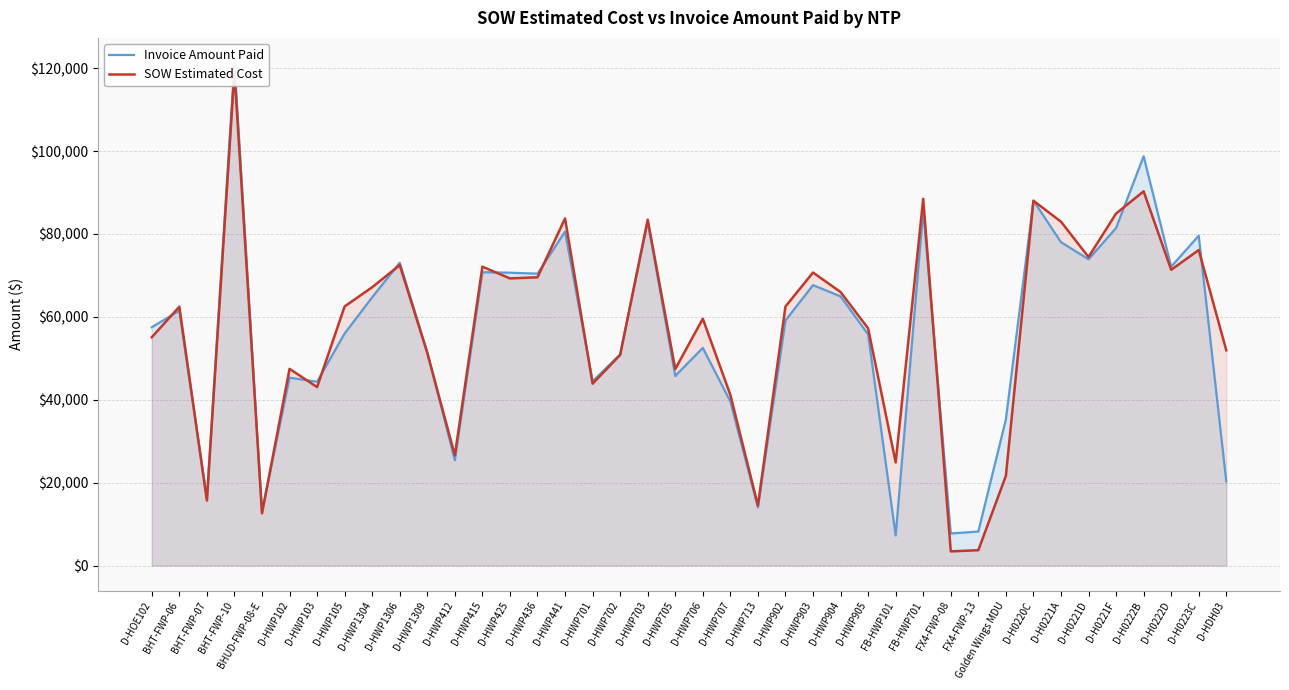

What is the maximum value for Invoice Amount Paid?

121256.6